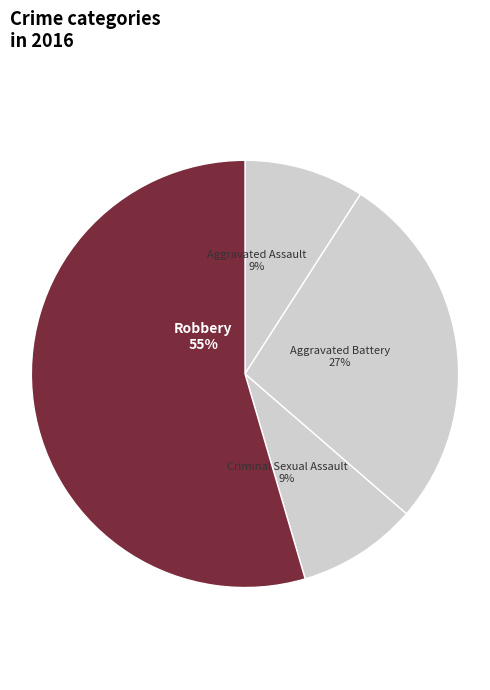

To the nearest percent, what portion does Criminal Sexual Assault represent?

9%